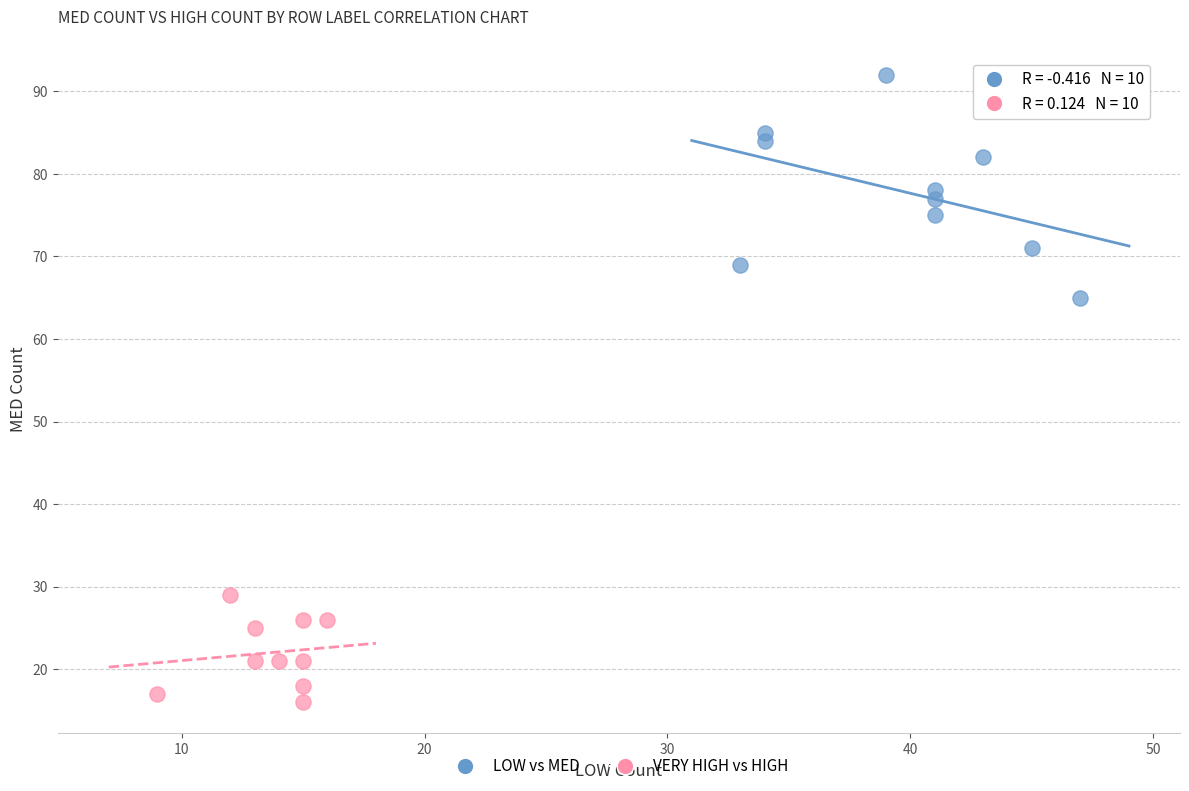

Which series contains the lowest Y value?

VERY HIGH vs HIGH